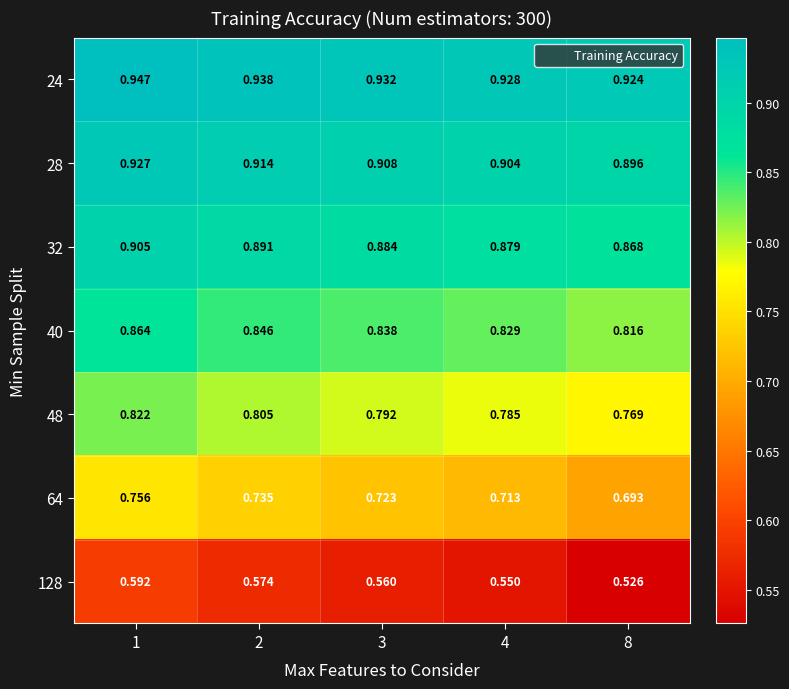

How many distinct data groups are displayed?

7